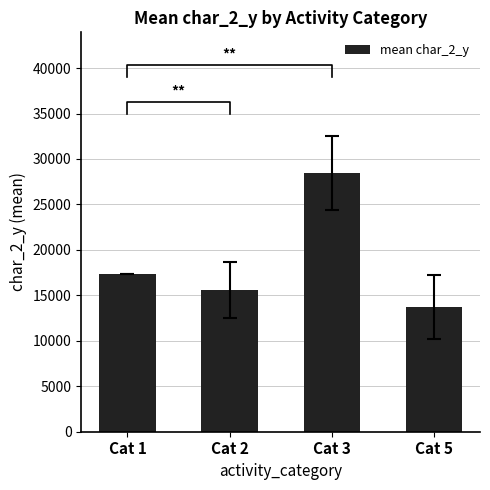

Reading left to right, list all the values displayed in this chart.

17304.0	15572.6	28467.2	13696.0